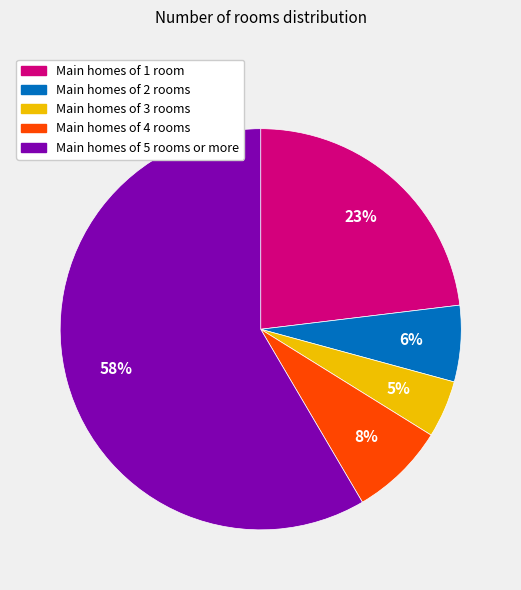

Is there a majority slice in this chart?

Yes